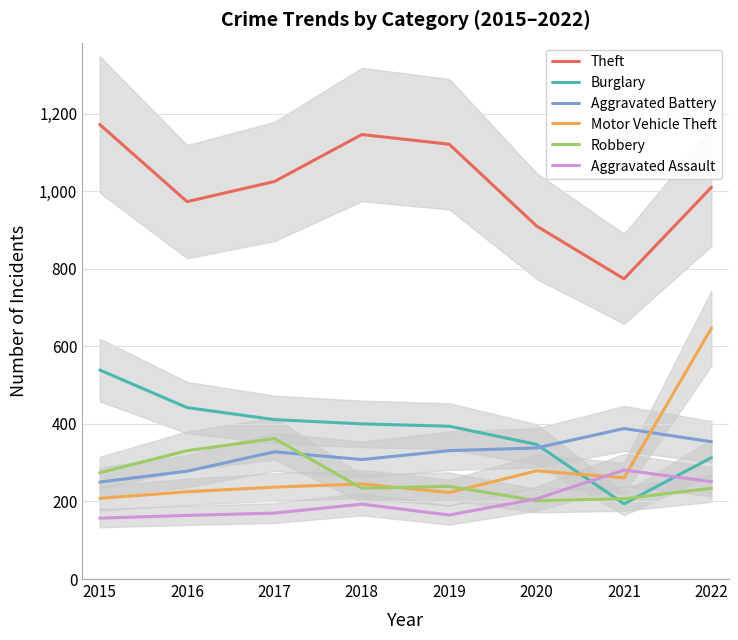

What are all the series names shown in the legend?

Theft, Burglary, Aggravated Battery, Motor Vehicle Theft, Robbery, Aggravated Assault